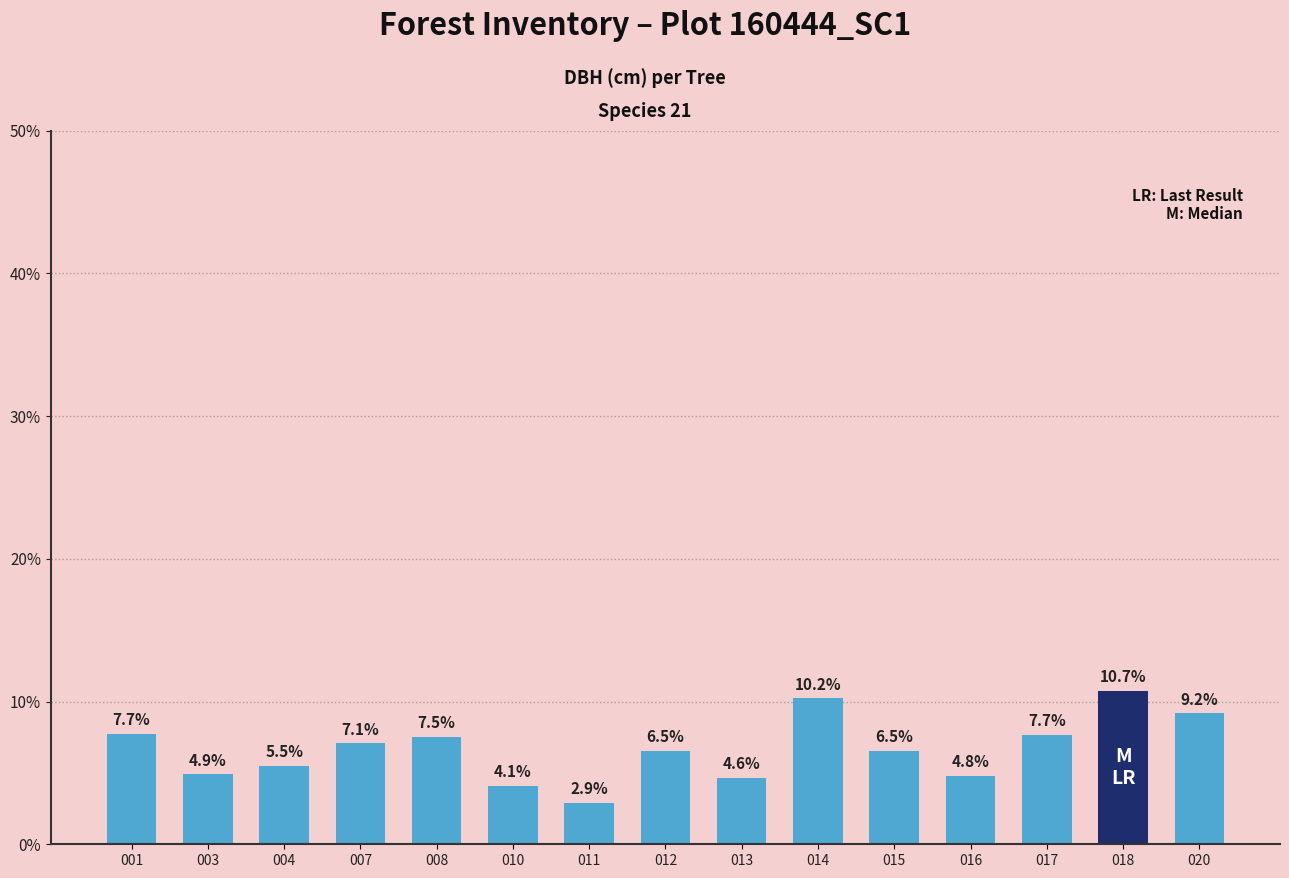

Between 014 and 007, which is larger?

014